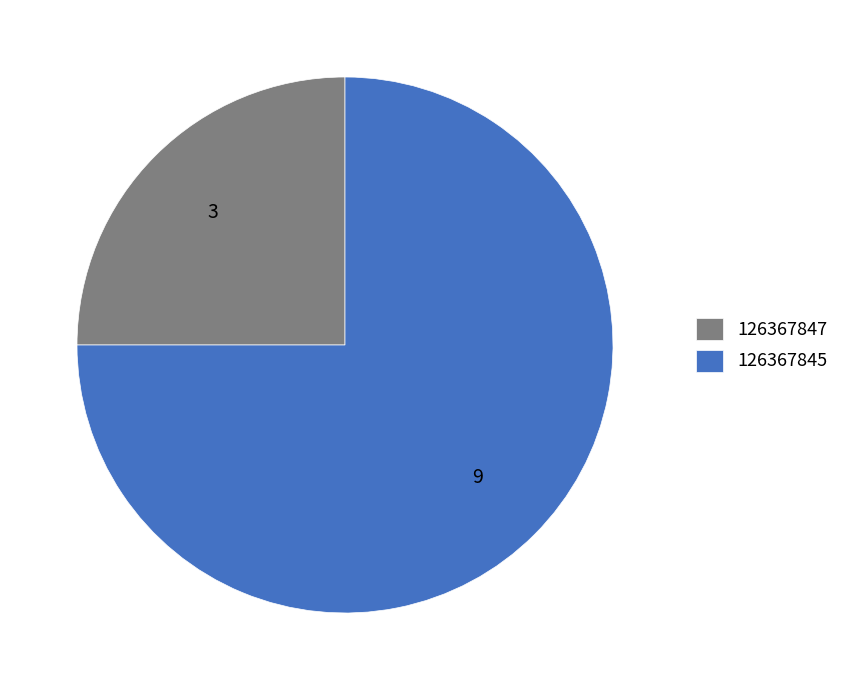

True or false: 126367847 accounts for 39% of the total.

False